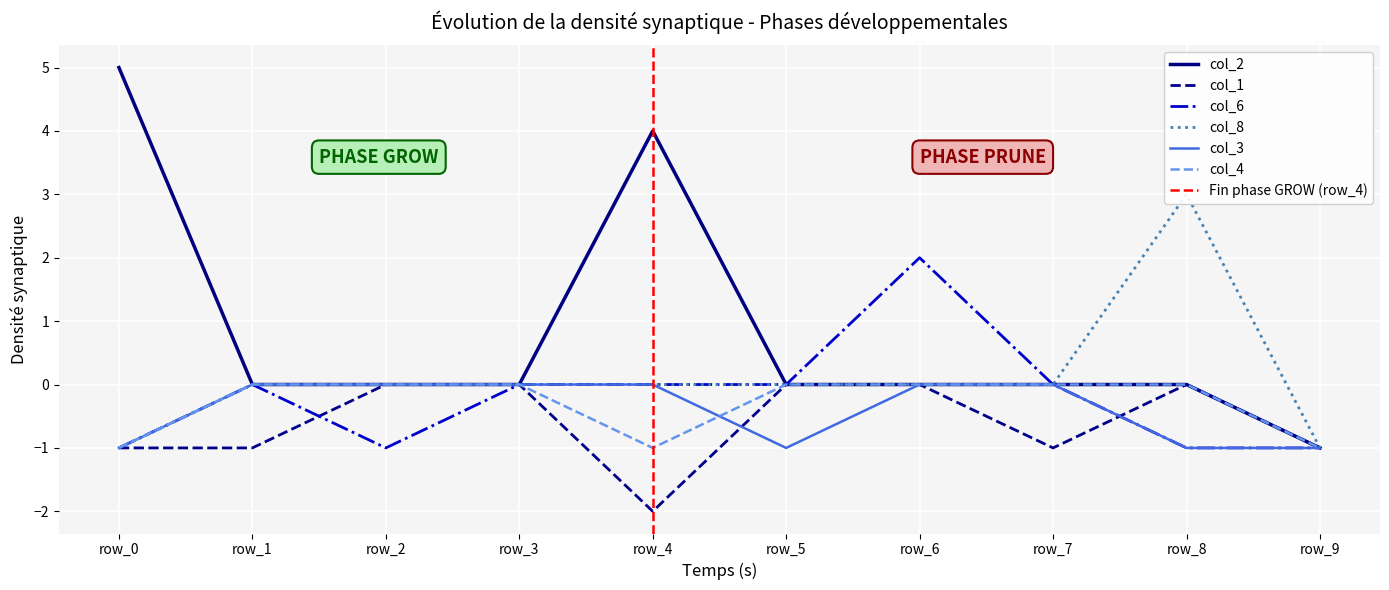

Rank the categories by col_3 value from lowest to highest.

row_0, row_5, row_8, row_9, row_1, row_2, row_3, row_4, row_6, row_7